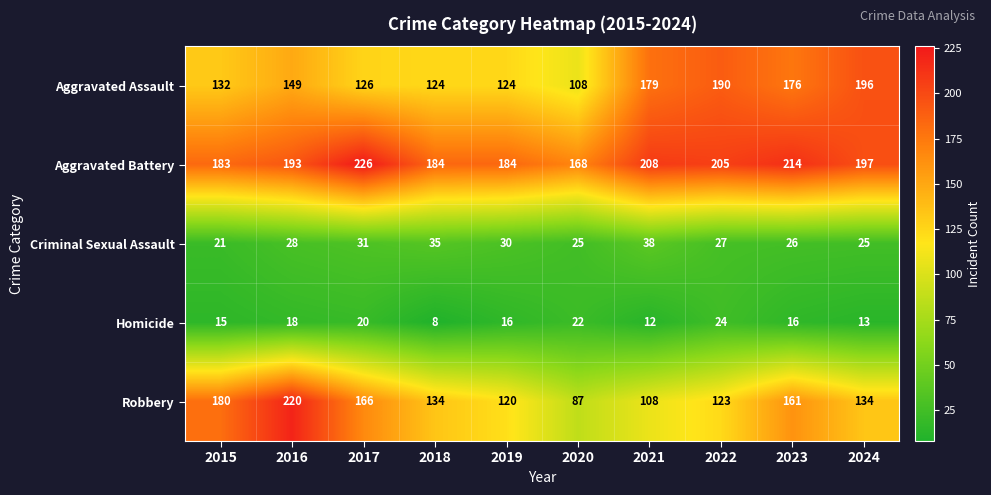

Which series has the largest total across all categories?

Aggravated Battery